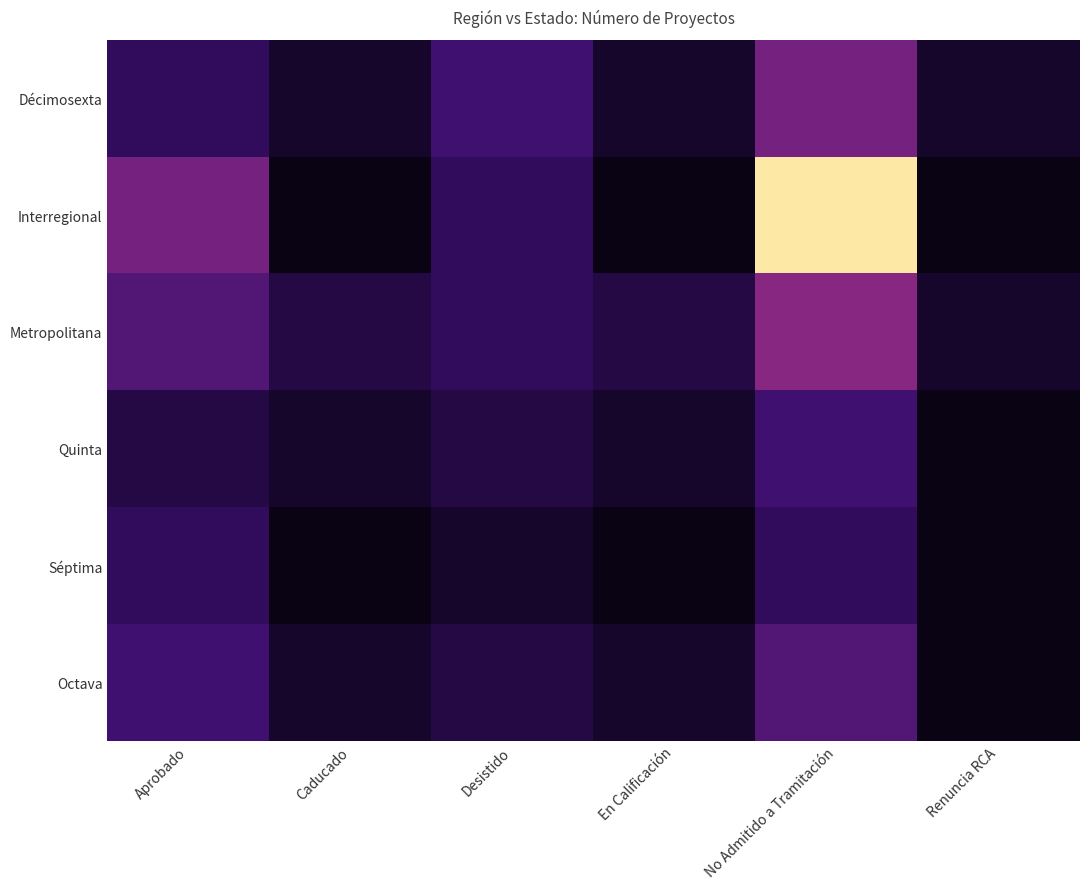

Which series has the largest total across all categories?

Interregional